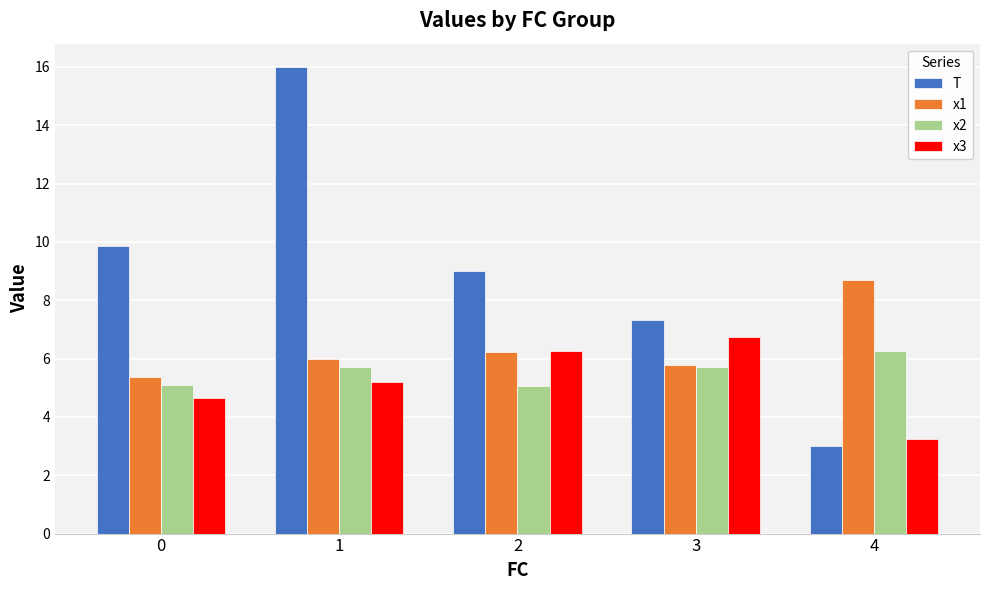

Which series has the largest total across all categories?

T